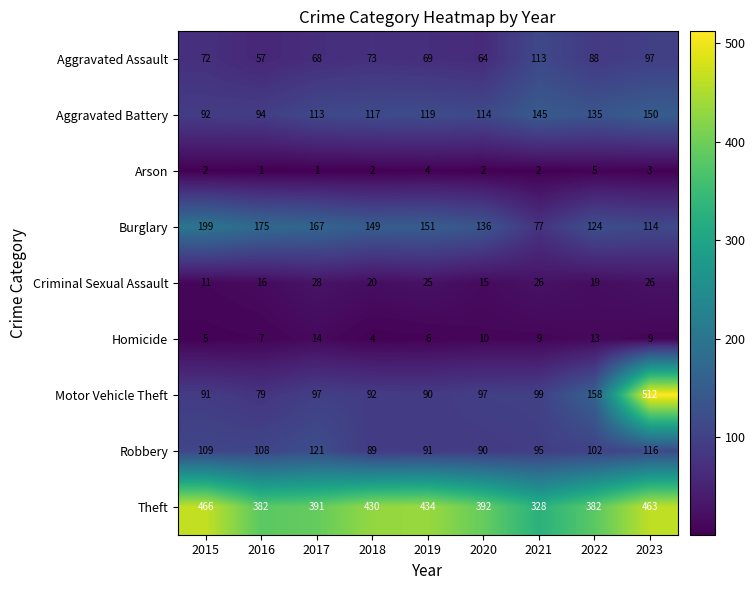

At which label does Burglary first exceed 149?

2015